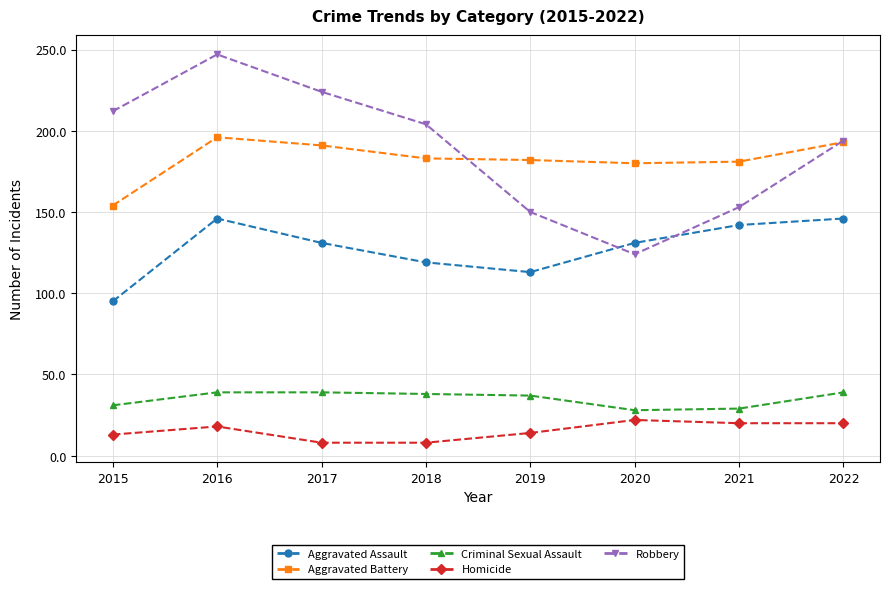

What is the difference between the Aggravated Assault values at 2016 and 2017?

15